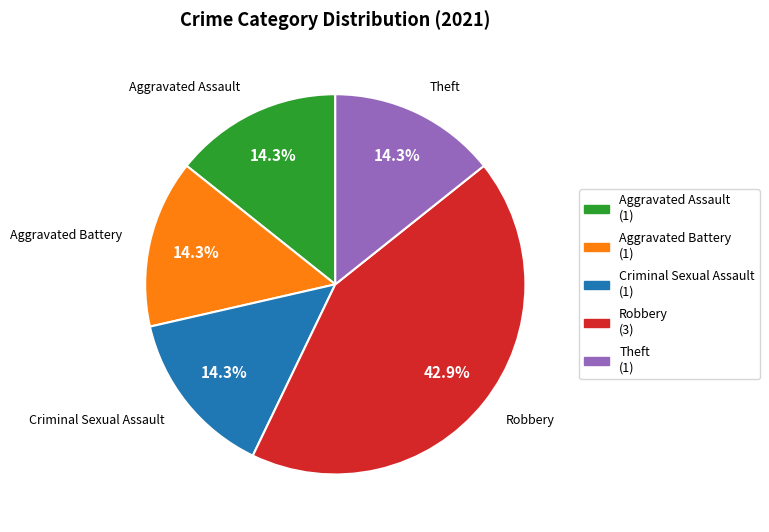

Is there a majority slice in this chart?

No